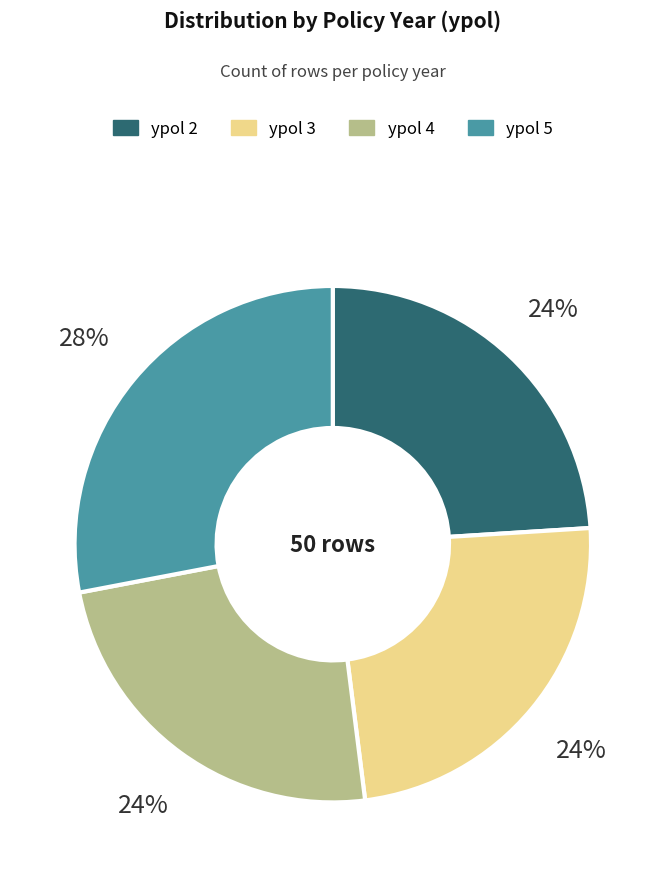

To the nearest percent, what is the difference between the largest and smallest slice percentages?

4%